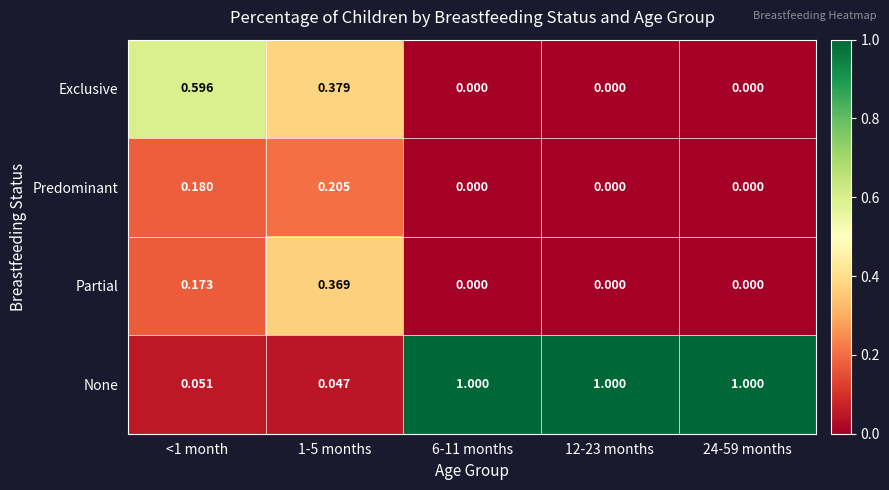

Between 1-5 months and 12-23 months, which series saw the biggest shift?

None